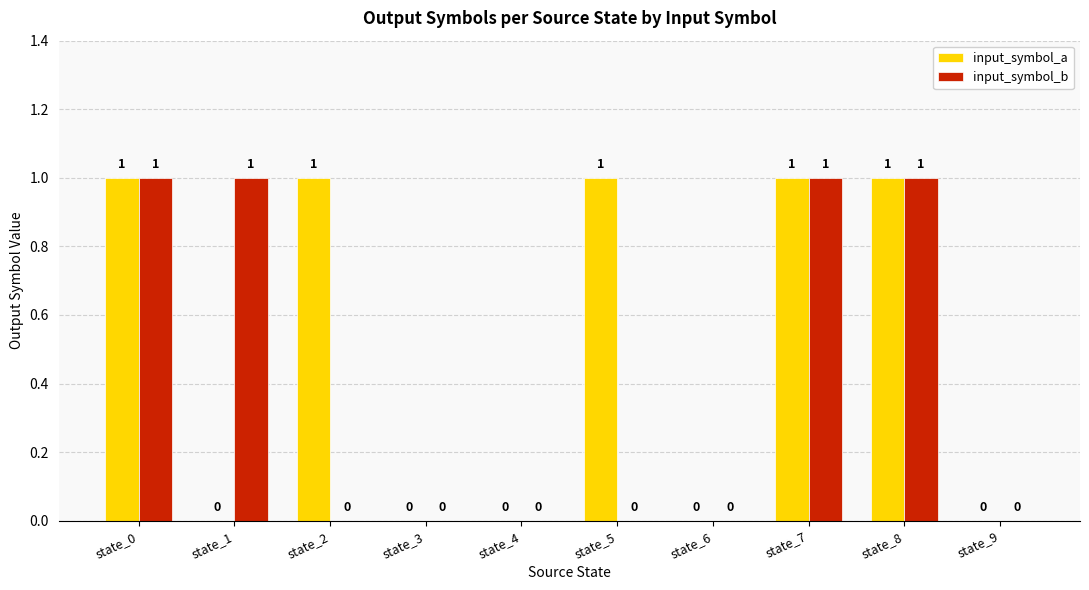

What are all the series names shown in the legend?

input_symbol_a, input_symbol_b